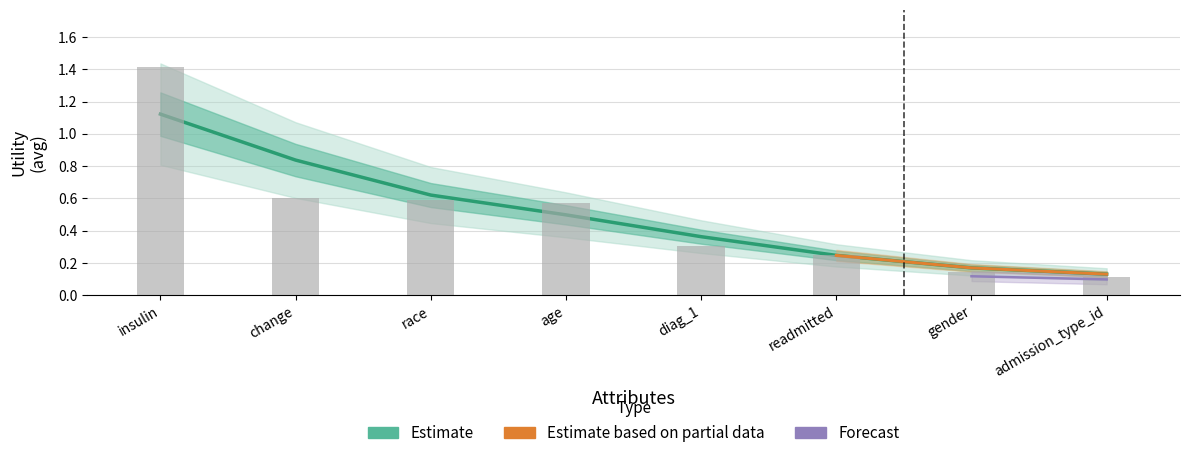

What is the difference between the values at gender and readmitted?

0.1